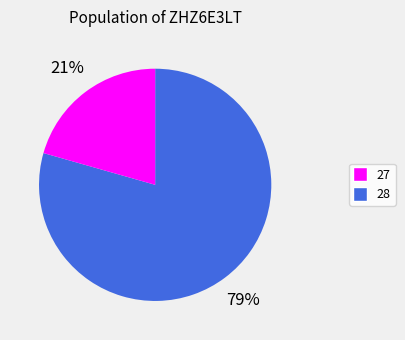

Rank the categories by value from lowest to highest.

28, 27